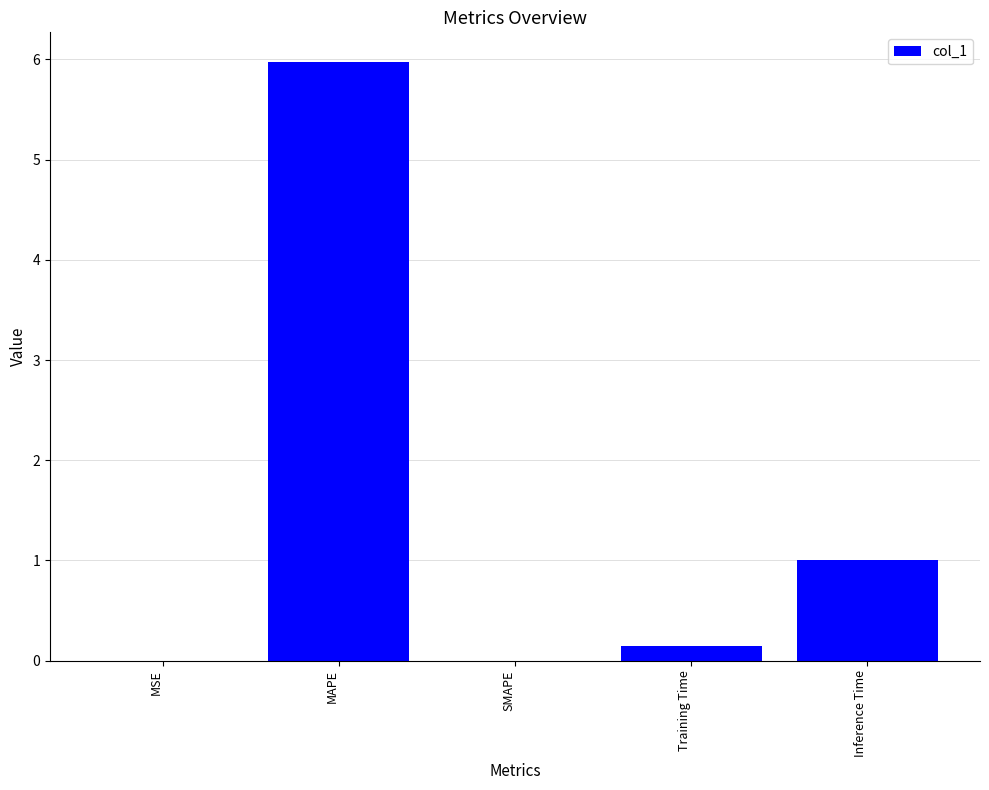

What is the sum of all values?

7.1